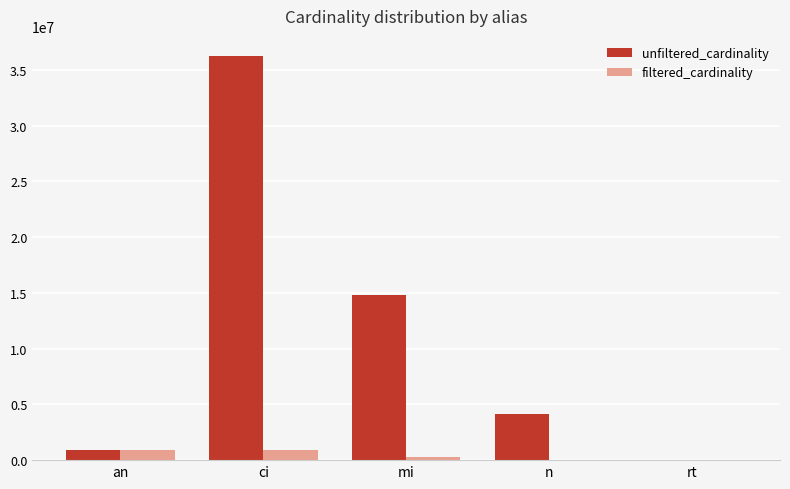

Between n and rt, which series saw the biggest shift?

unfiltered_cardinality